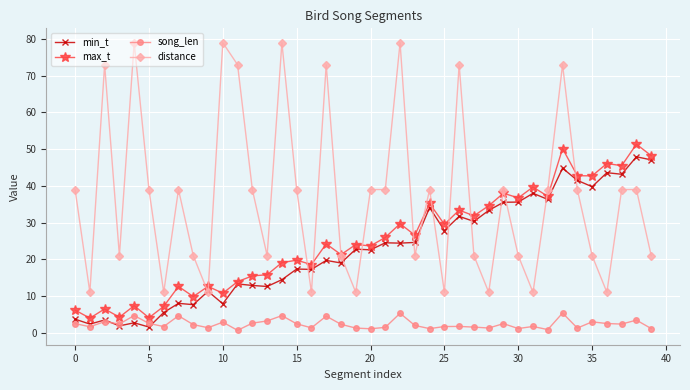

Which series has the largest total across all categories?

distance